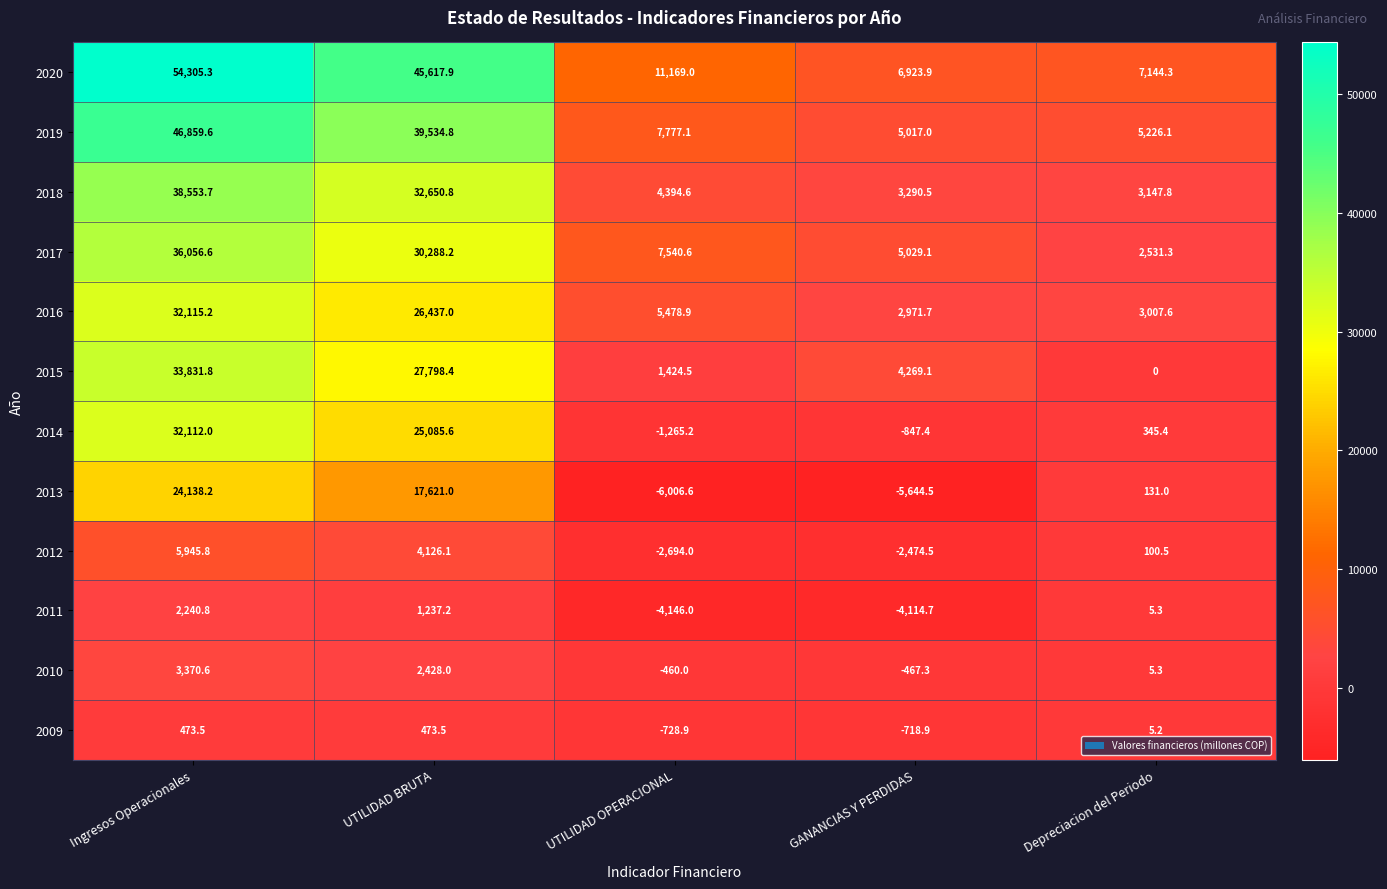

What is the minimum value shown in the chart?

-6006.6